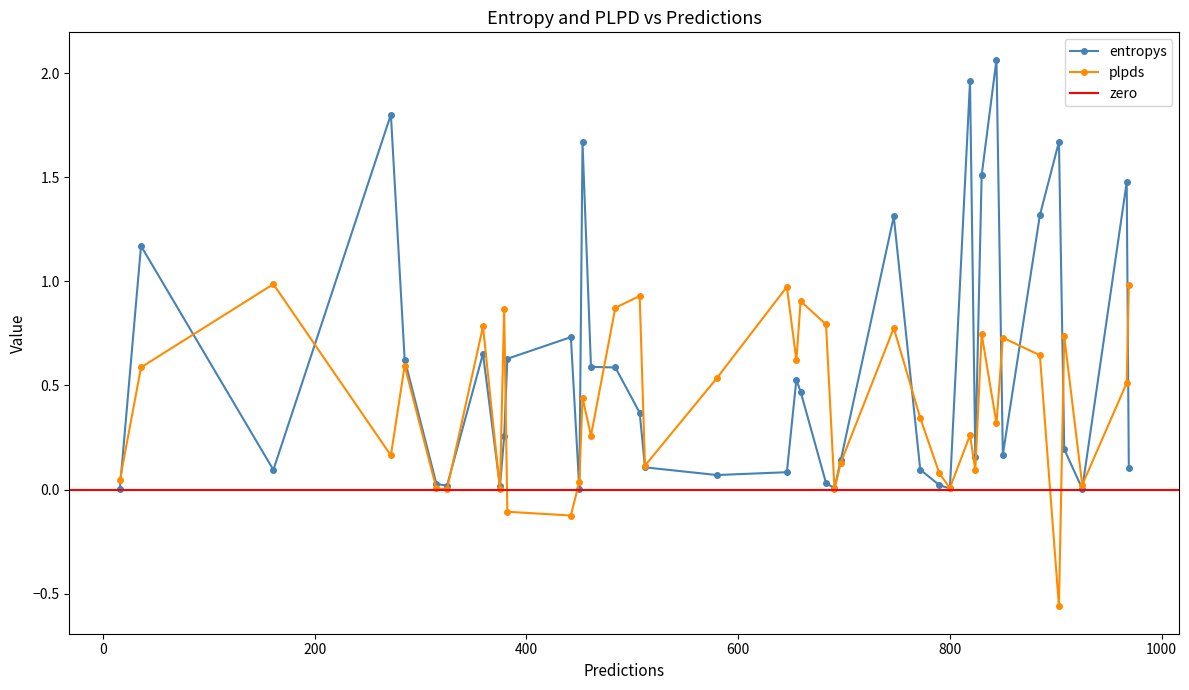

What is the sum of all entropys values?

22.7